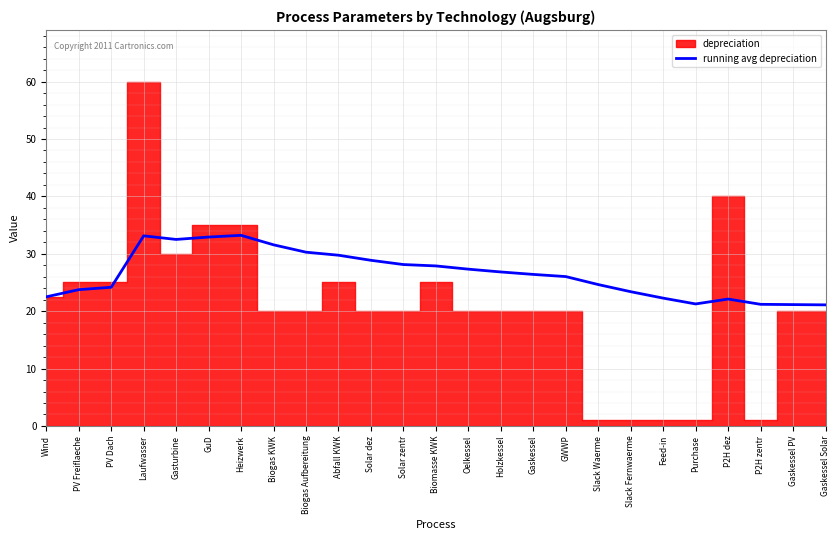

What position from the right is Biomasse KWK?

13